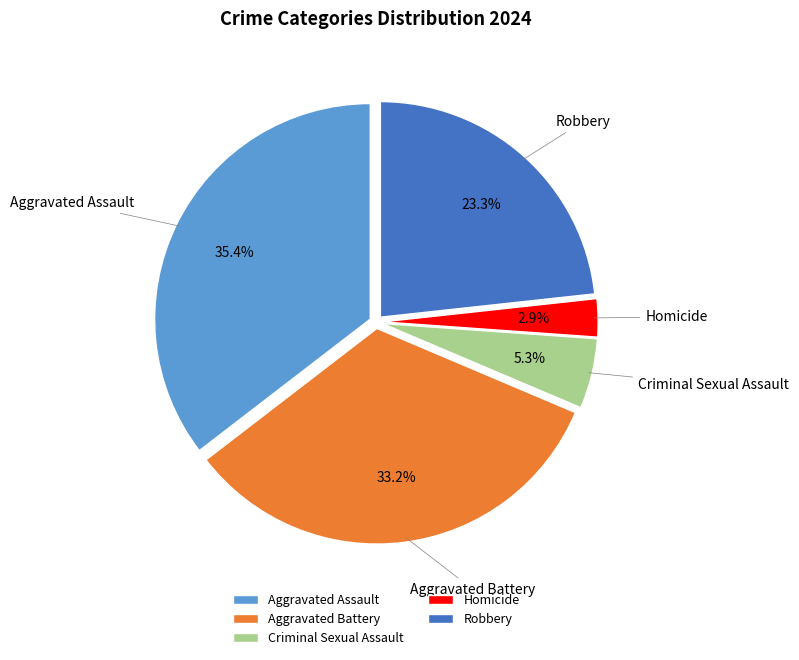

Between Criminal Sexual Assault and Aggravated Assault, which is larger?

Aggravated Assault